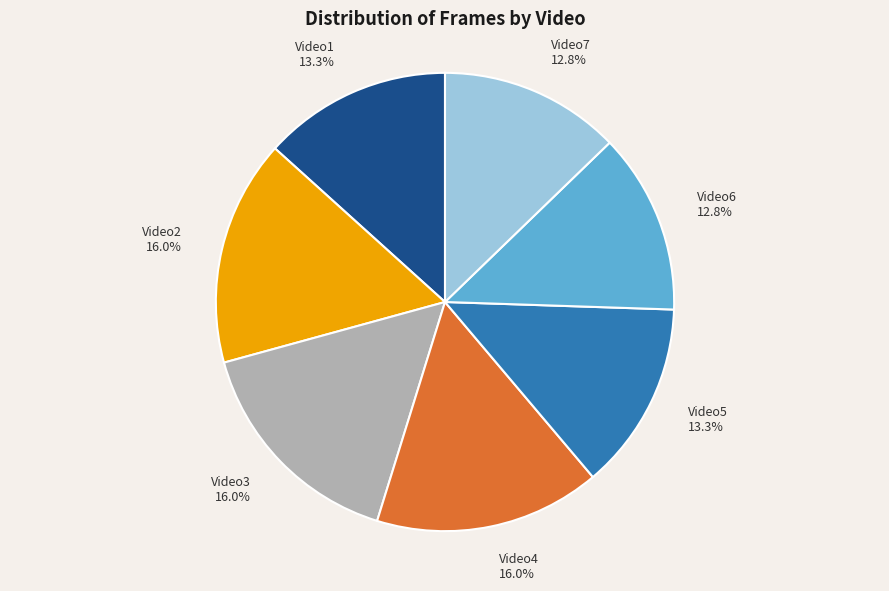

To the nearest percent, what is the combined percentage of Video2 and Video6?

29%